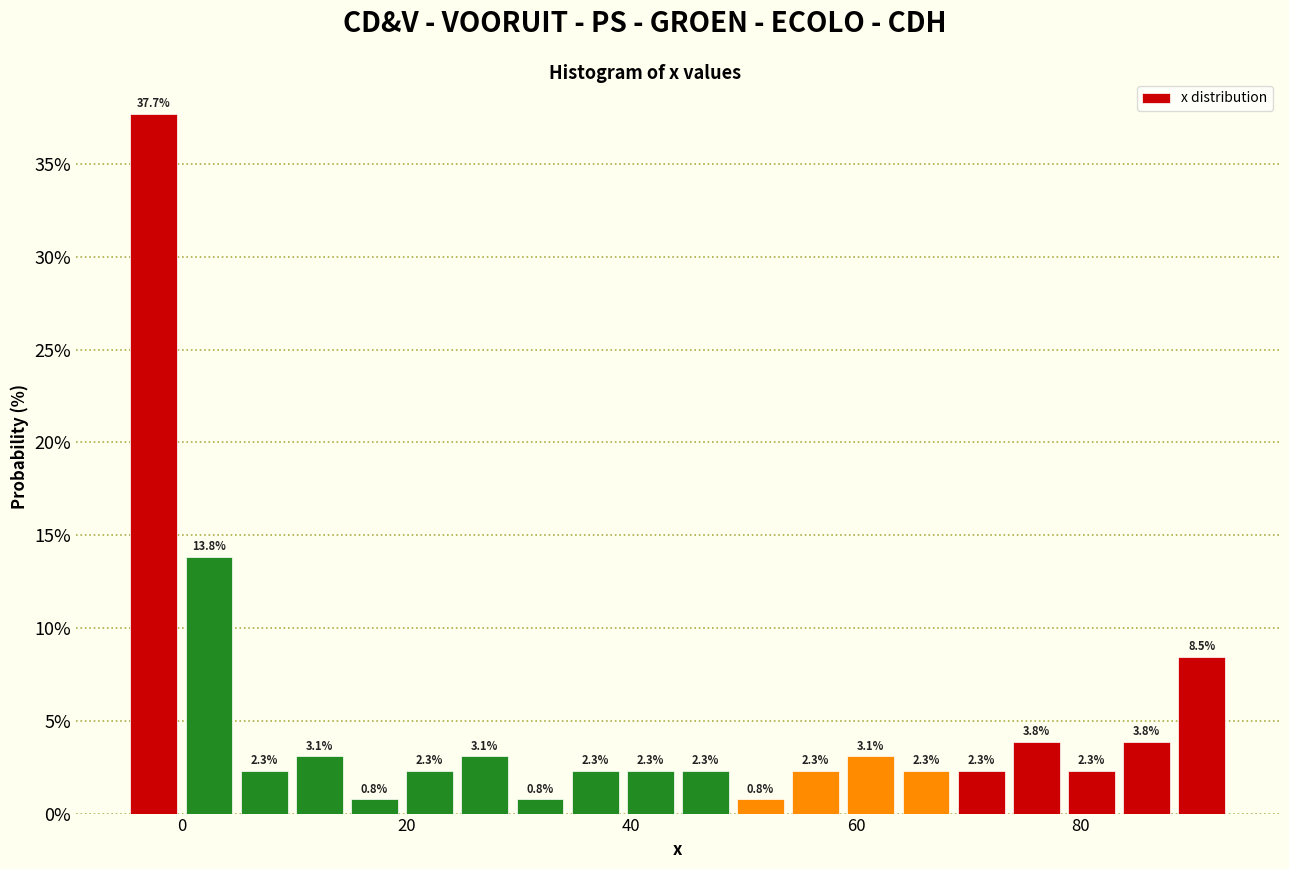

Around what value on the x-axis is the tallest bar? Give the approximate position of its centre, as read against the axis.

-2